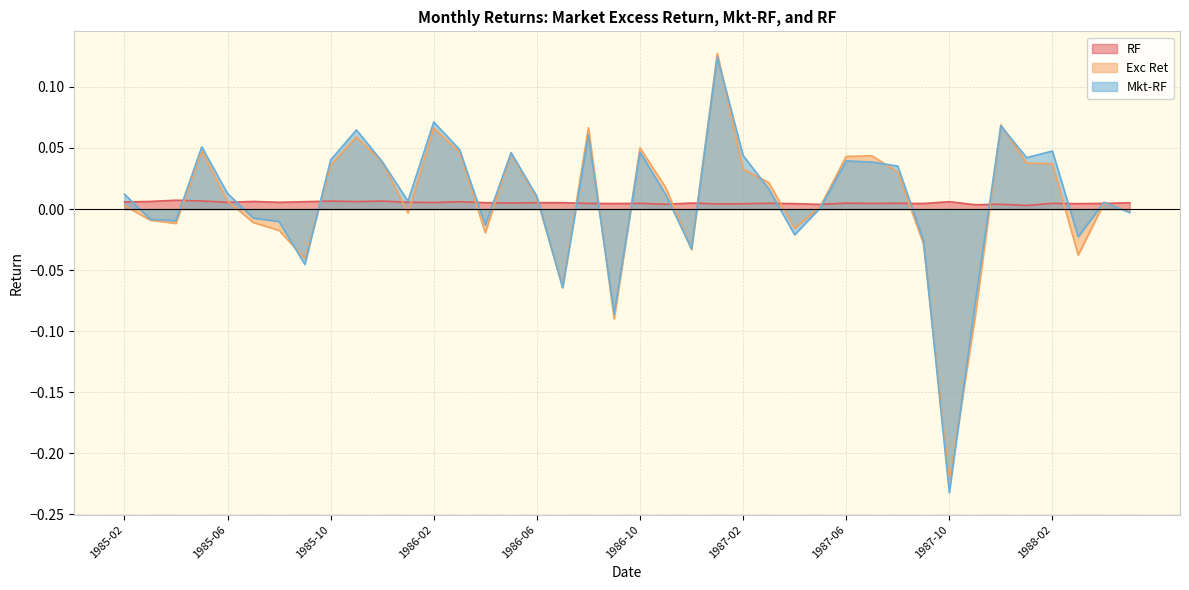

What are all the series names shown in the legend?

RF, Exc Ret, Mkt-RF